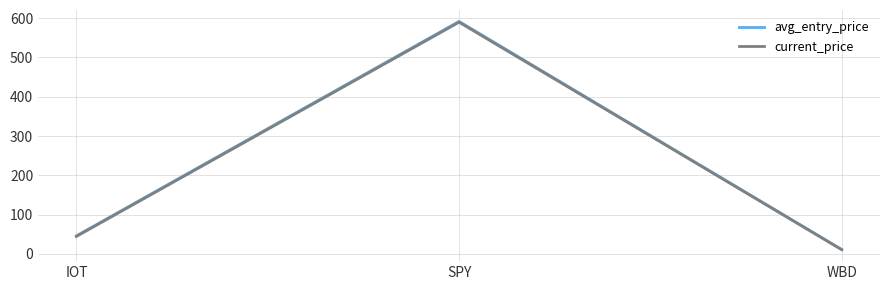

What is the difference between the second highest and minimum values in the avg_entry_price series?

34.8